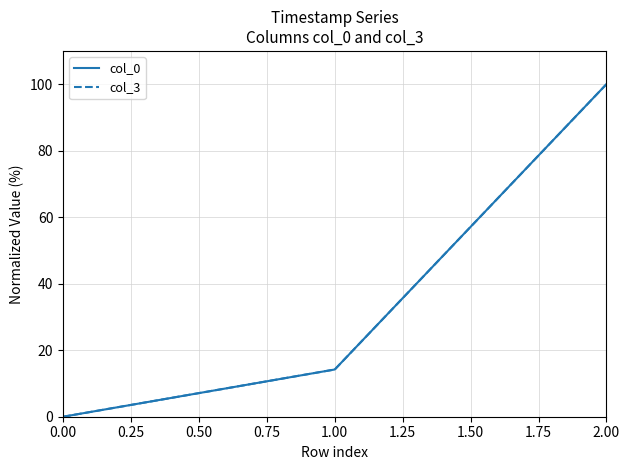

Which category has the highest value in the col_3 series?

2.00